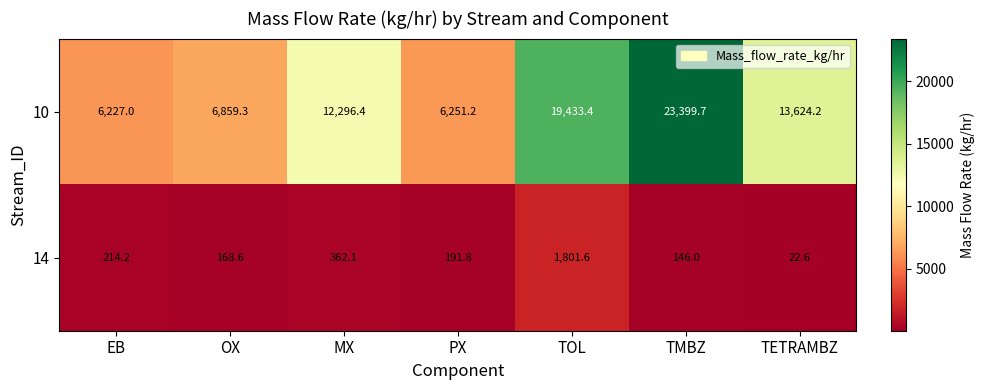

What is the difference between the 14 values at TMBZ and MX?

216.1